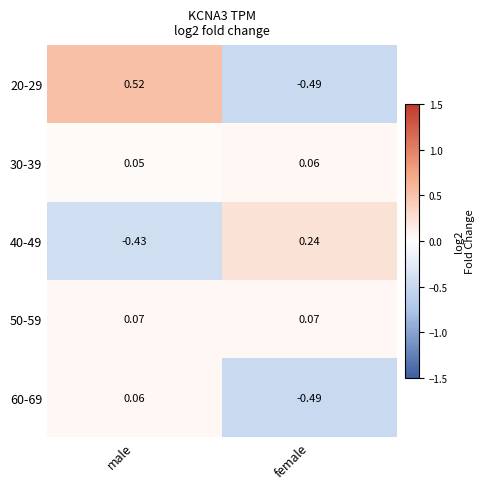

At which category does the chart reach its peak across all series?

male